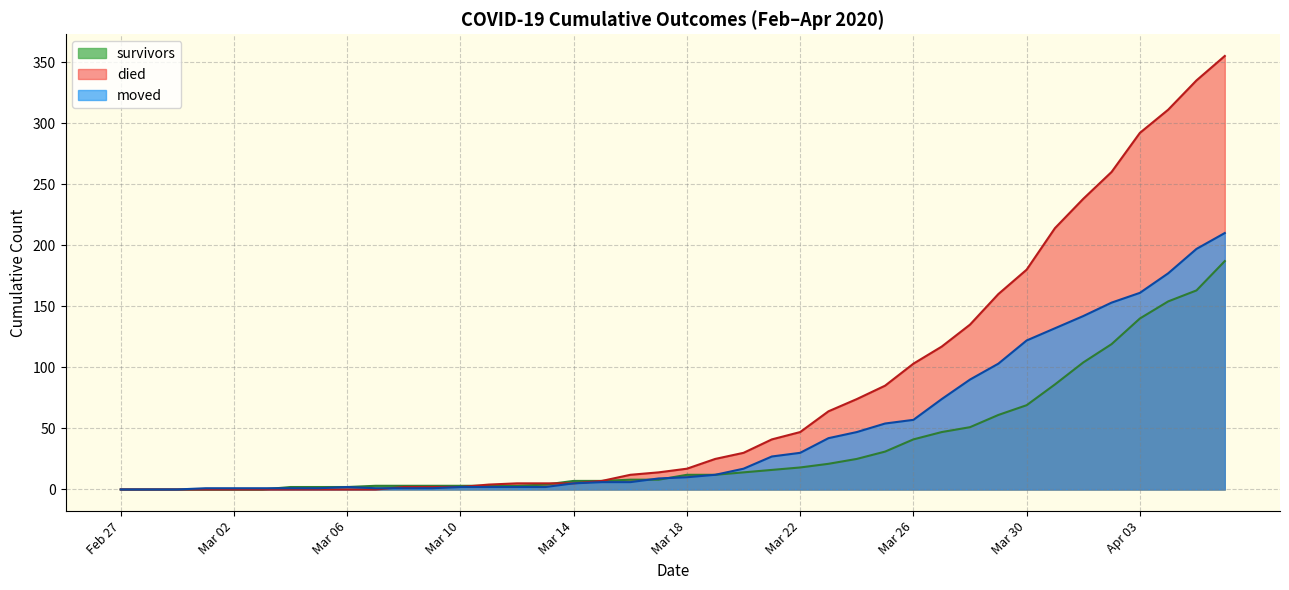

Which series has the largest range (max minus min)?

died